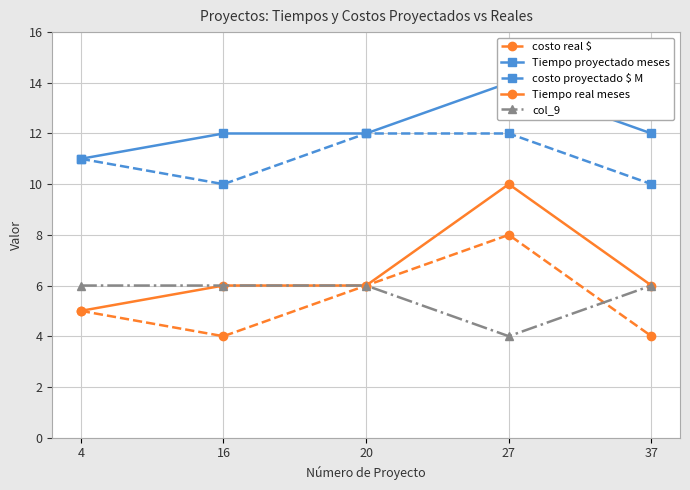

What is the greatest value displayed?

14